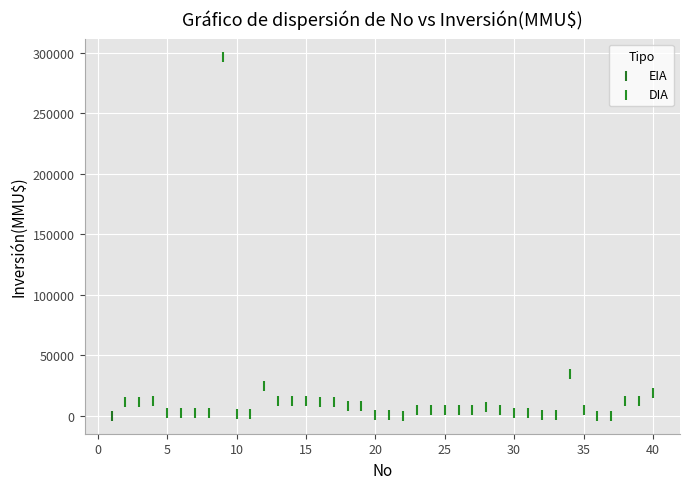

What are all the series names shown in the legend?

EIA, DIA